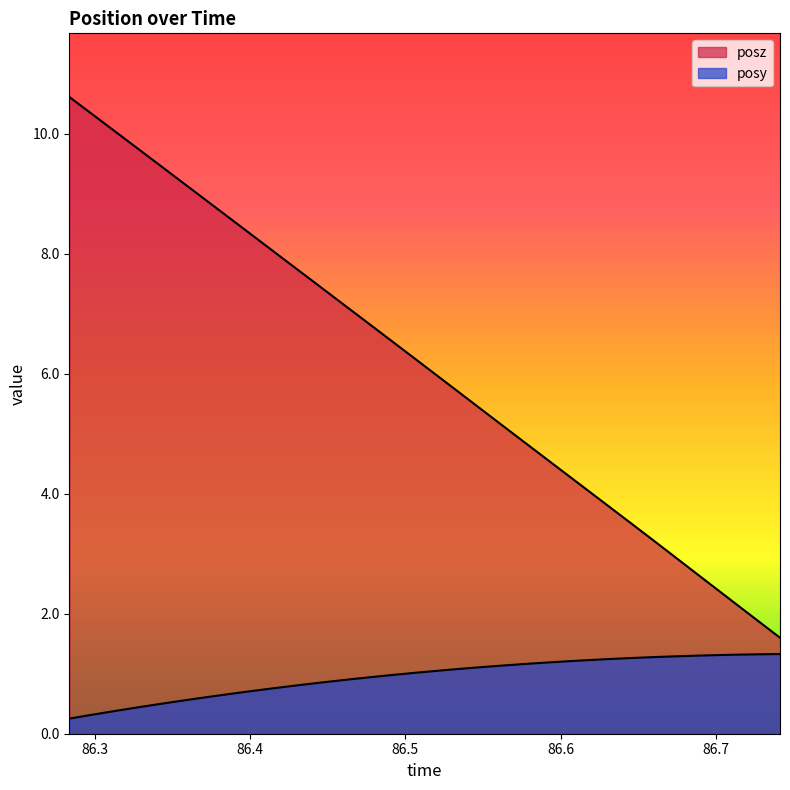

Which has a higher value, 86.31128 or 86.60248?

86.60248